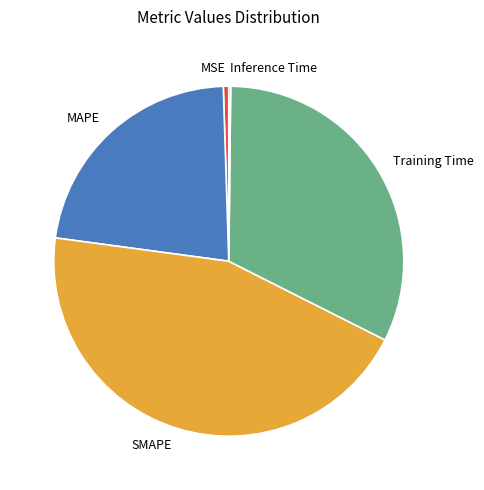

What is the largest slice in the pie chart?

SMAPE